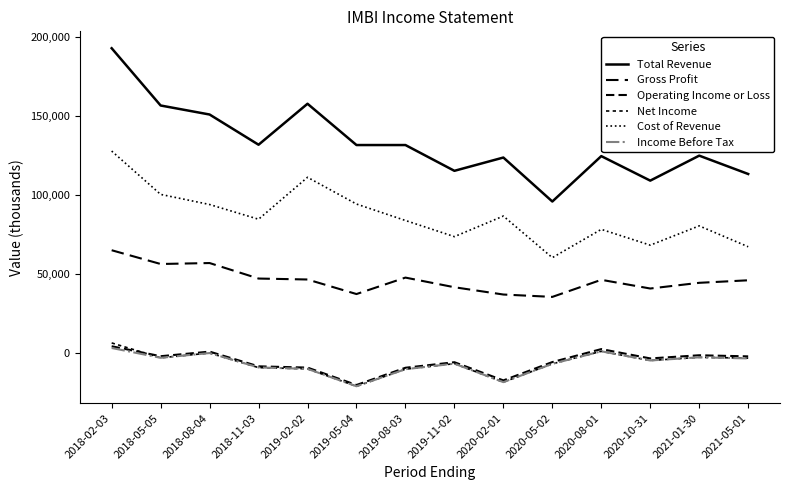

How many lines are shown in the chart?

6